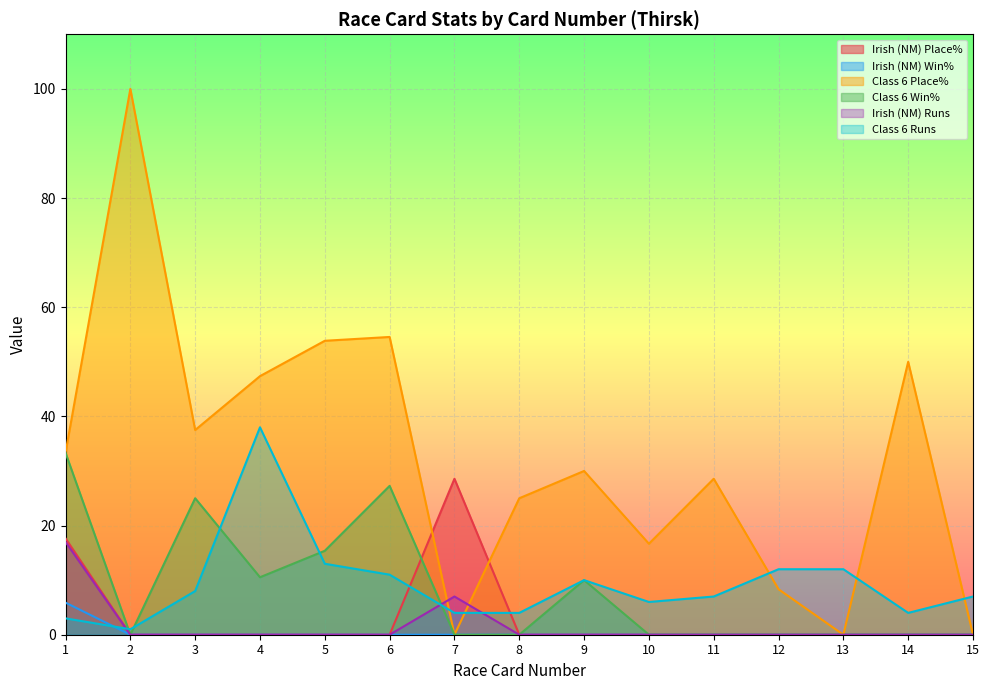

What is the average value of the Class 6 Place% series?

32.3